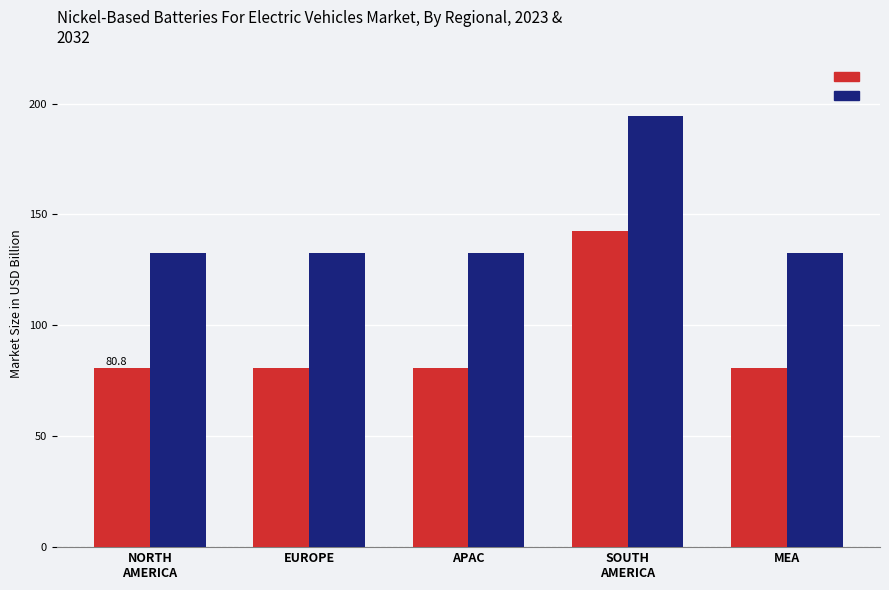

What is the greatest value displayed?

194.4